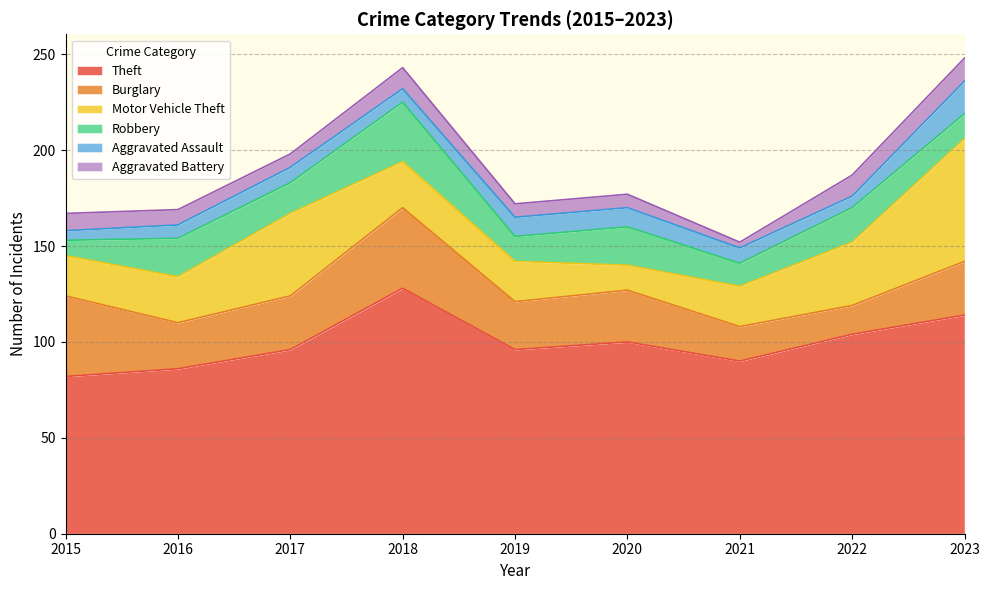

Reading right to left, transcribe all the data shown in this chart.

Theft: 114	104	90	100	96	128	96	86	82
Burglary: 28	15	18	27	25	42	28	24	42
Motor Vehicle Theft: 64	33	21	13	21	24	43	24	21
Robbery: 13	18	12	20	13	31	16	20	8
Aggravated Assault: 17	6	8	10	10	7	8	7	5
Aggravated Battery: 12	11	3	7	7	11	7	8	9